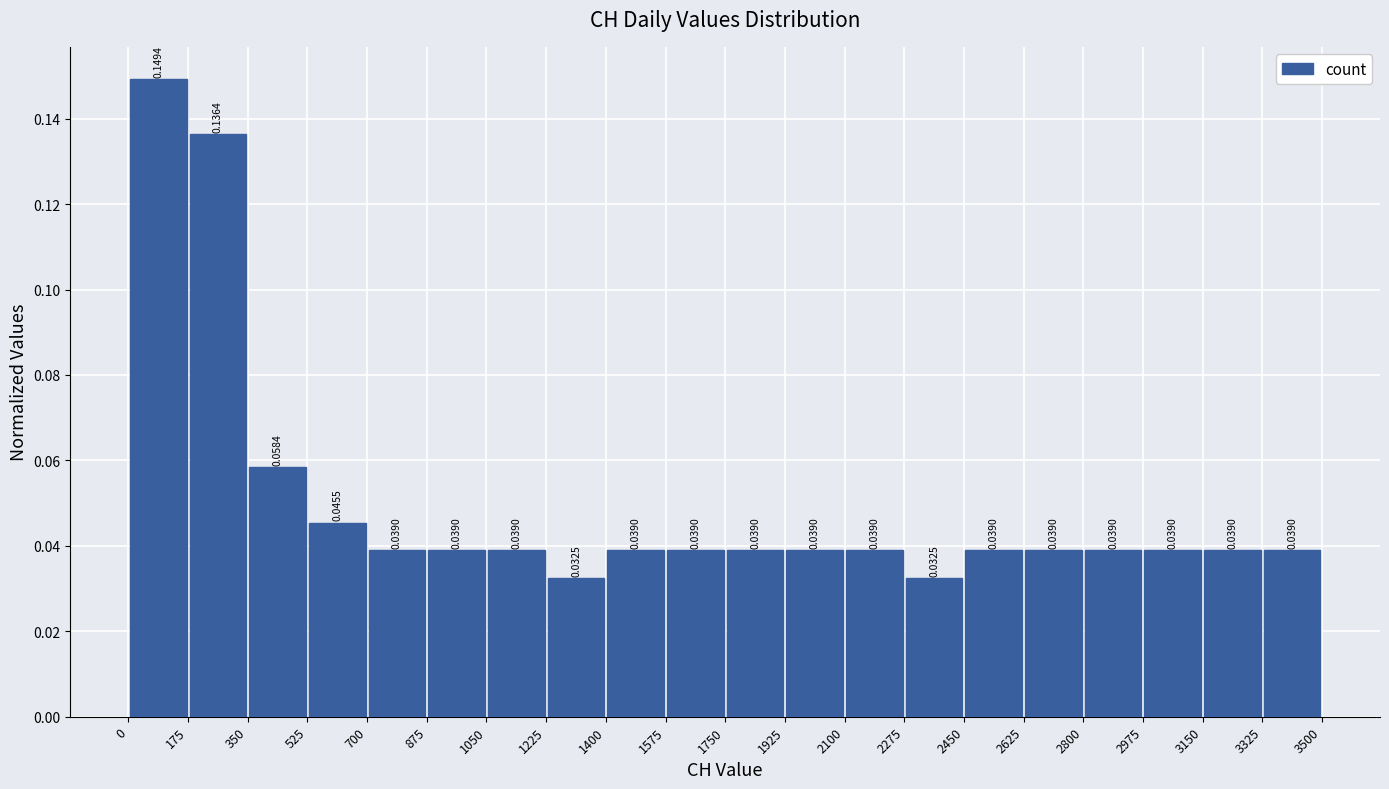

Reading left to right, transcribe this chart: for each bar, give the range it covers on the x-axis and its height.

0 to 175: 0.1494
175 to 350: 0.1364
350 to 525: 0.0584
525 to 700: 0.0455
700 to 875: 0.0390
875 to 1050: 0.0390
1050 to 1225: 0.0390
1225 to 1400: 0.0325
1400 to 1575: 0.0390
1575 to 1750: 0.0390
1750 to 1925: 0.0390
1925 to 2100: 0.0390
2100 to 2275: 0.0390
2275 to 2450: 0.0325
2450 to 2625: 0.0390
2625 to 2800: 0.0390
2800 to 2975: 0.0390
2975 to 3150: 0.0390
3150 to 3325: 0.0390
3325 to 3500: 0.0390